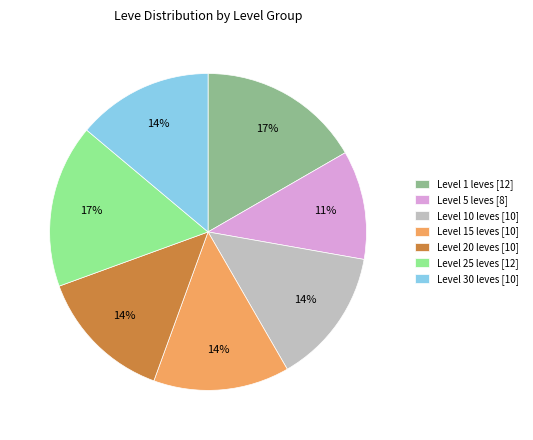

The Level 5 leves [8] slice represents 11% of the pie. True or false?

True